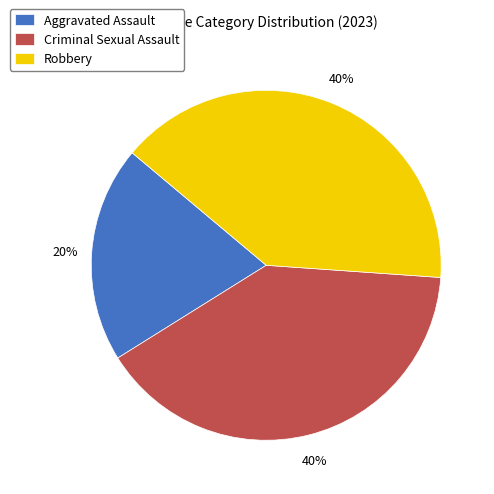

Is there a majority slice in this chart?

No